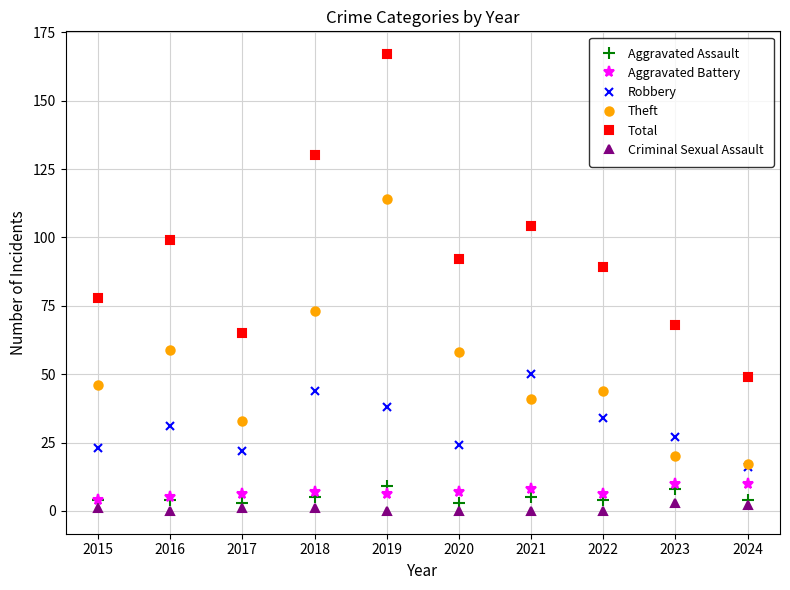

How many lines are shown in the chart?

6